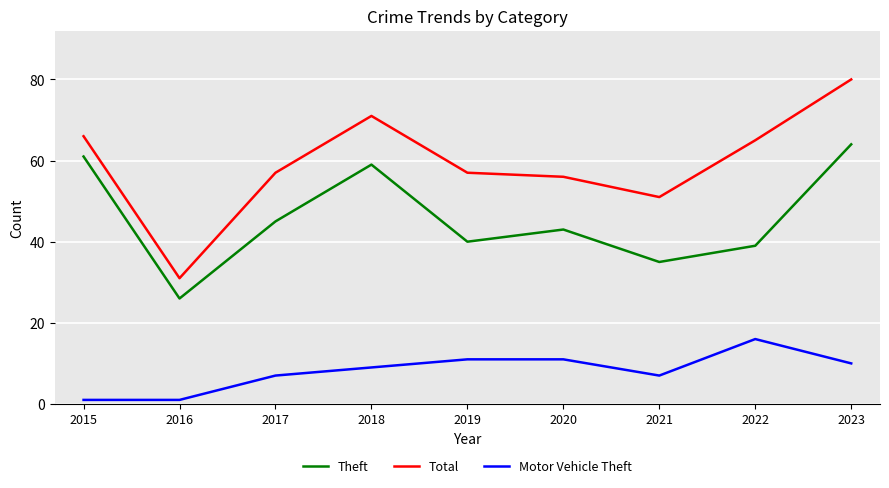

Which series has the widest spread of values?

Total